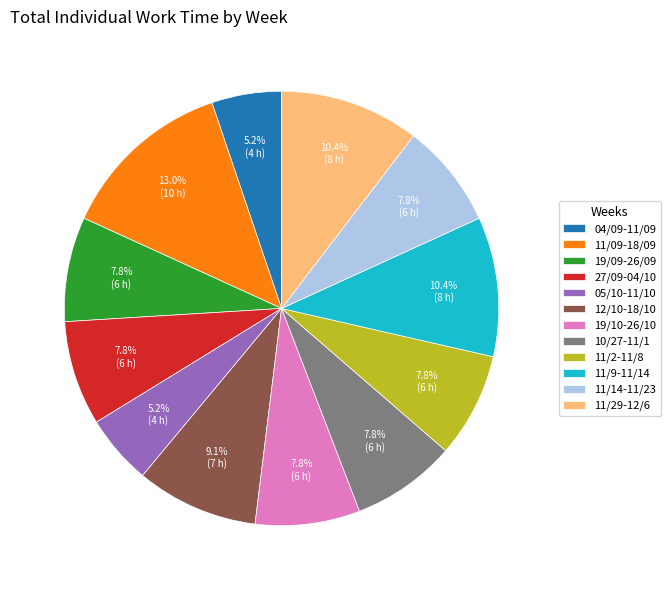

What percentage do 05/10-11/10 and 19/10-26/10 together represent?

13.0%